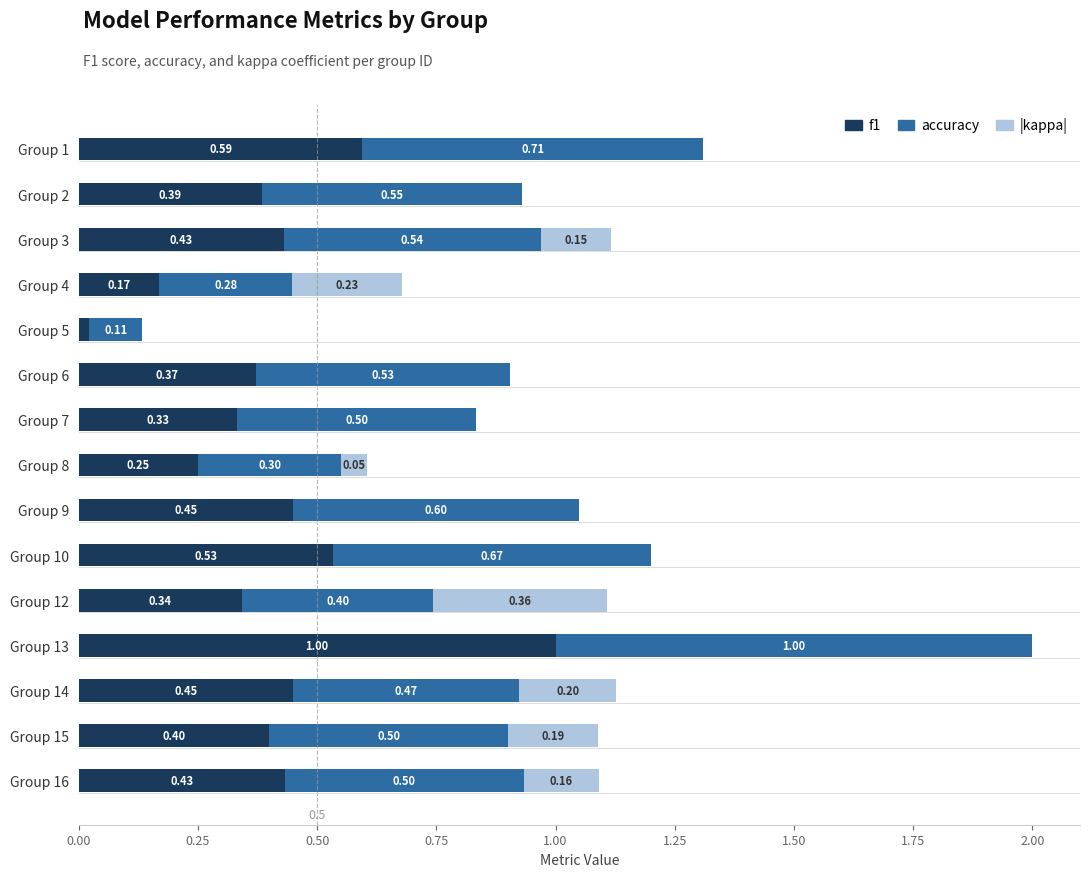

What is the sum of all f1 values?

6.2